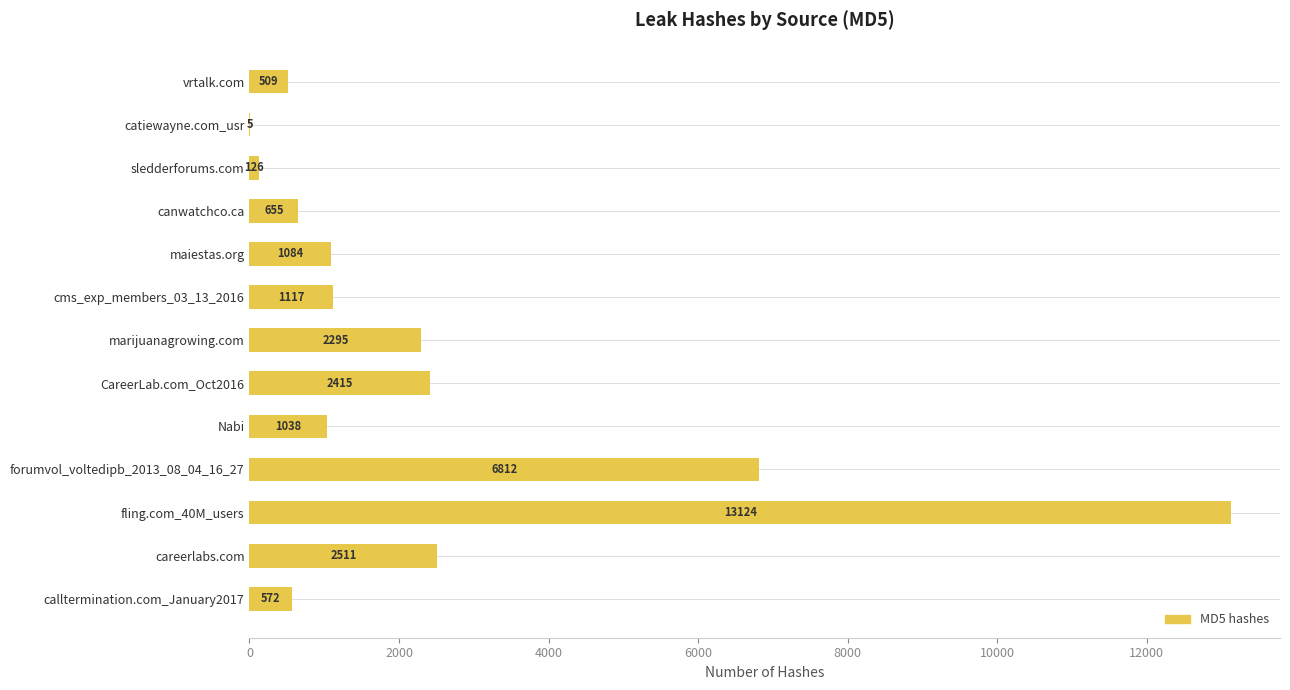

At which label is the value closest to 6564?

forumvol_voltedipb_2013_08_04_16_27